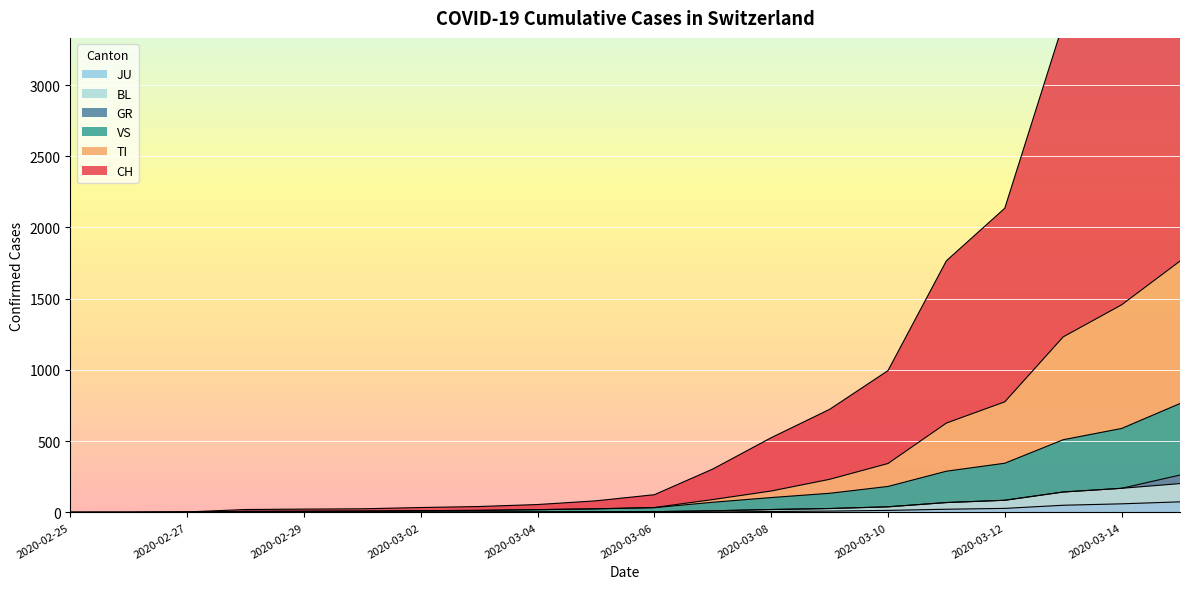

True or false: JU has more than 2 interior local peaks.

False